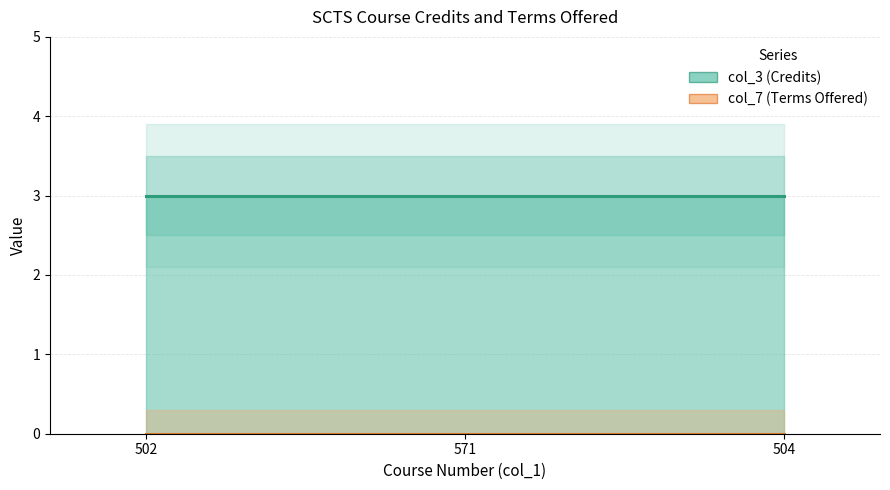

What position from the left is 571?

2